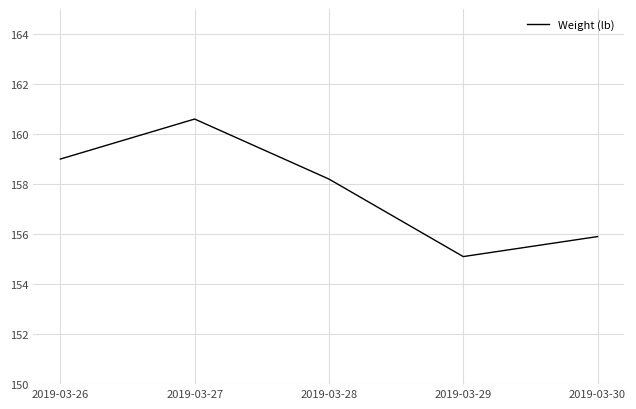

What is the change in value from 2019-03-26 to 2019-03-27?

+1.6